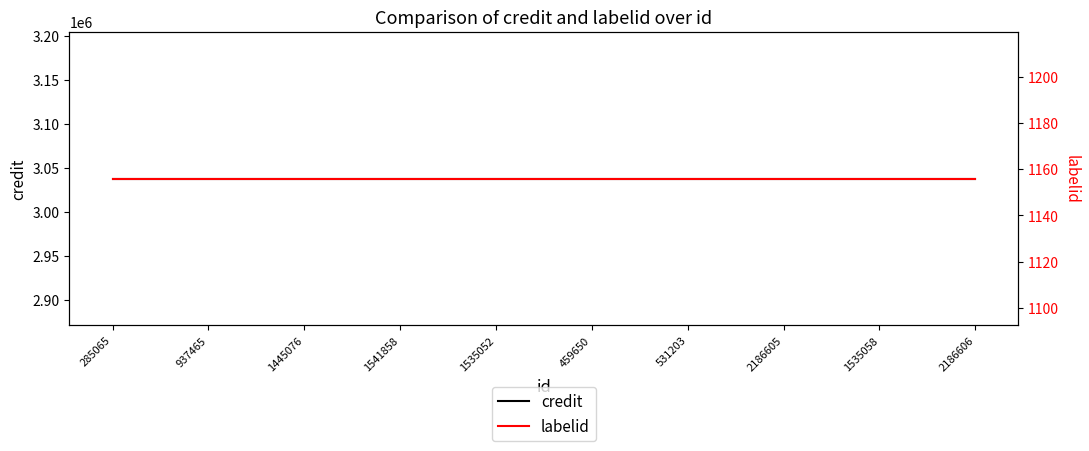

Which series has the largest total across all categories?

credit